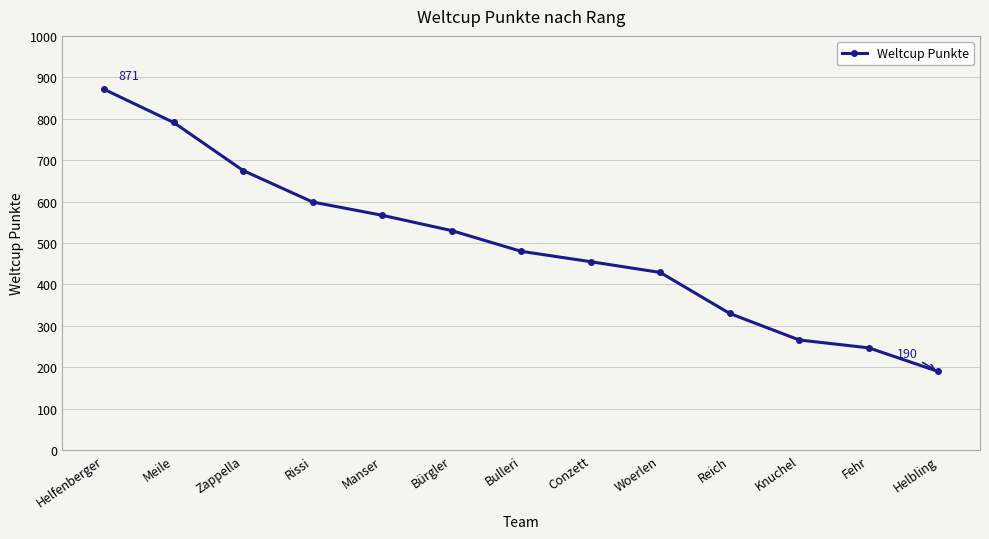

What is the average value?

495